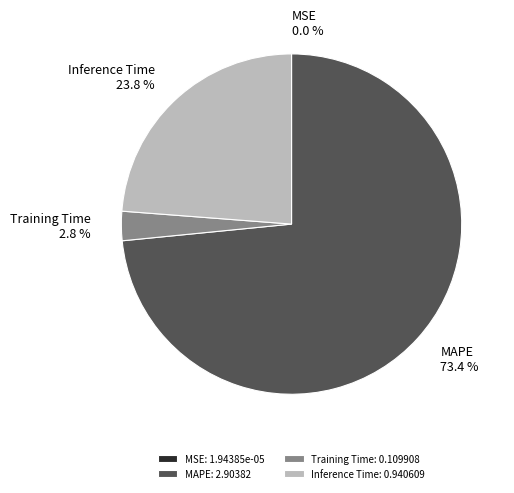

Combined, do MAPE: 2.90382 and Training Time: 0.109908 account for over 50%?

Yes